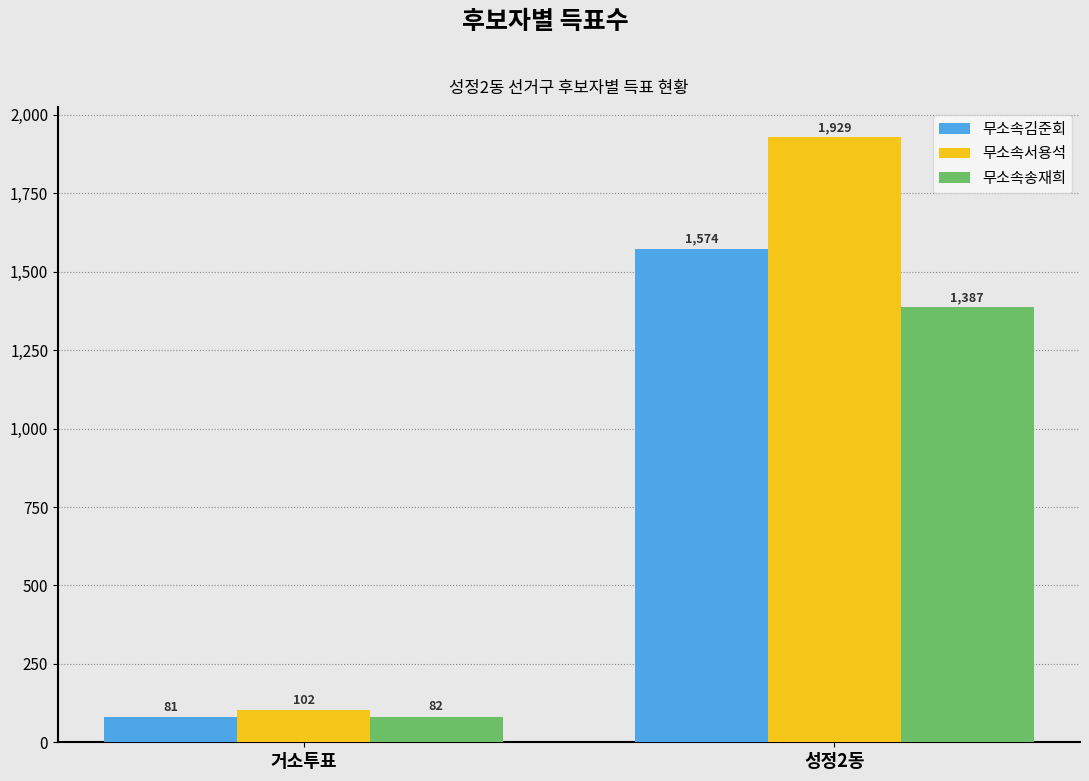

List the labels in order of 무소속김준회 value, largest first.

성정2동, 거소투표